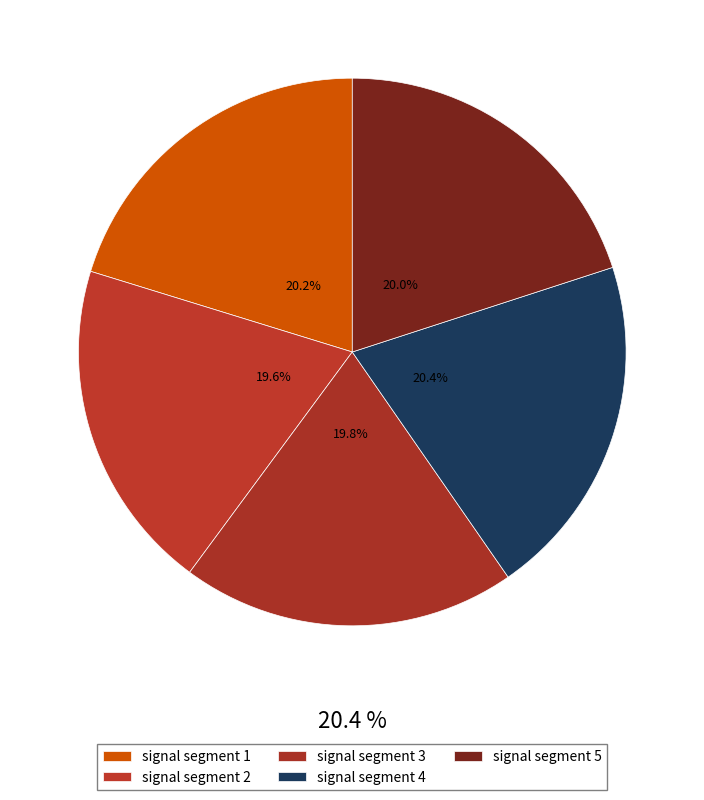

What percentage is the signal segment 4 slice, to the nearest percent?

20%